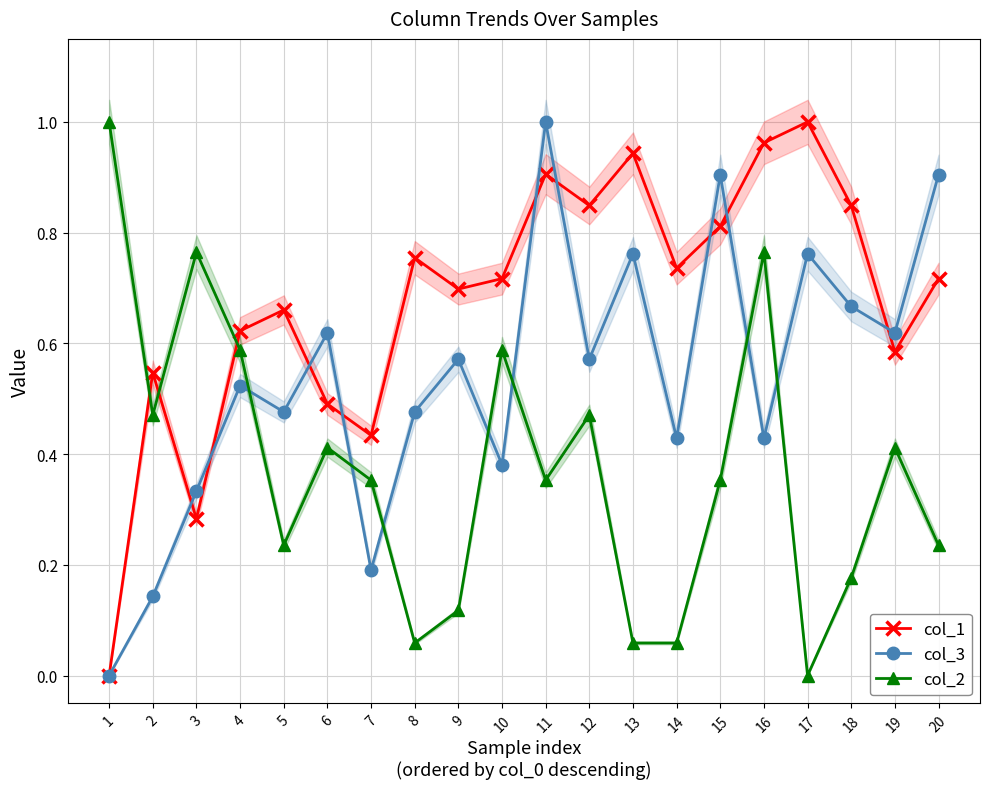

The value of col_1 at 8 is 0.8. True or false?

True